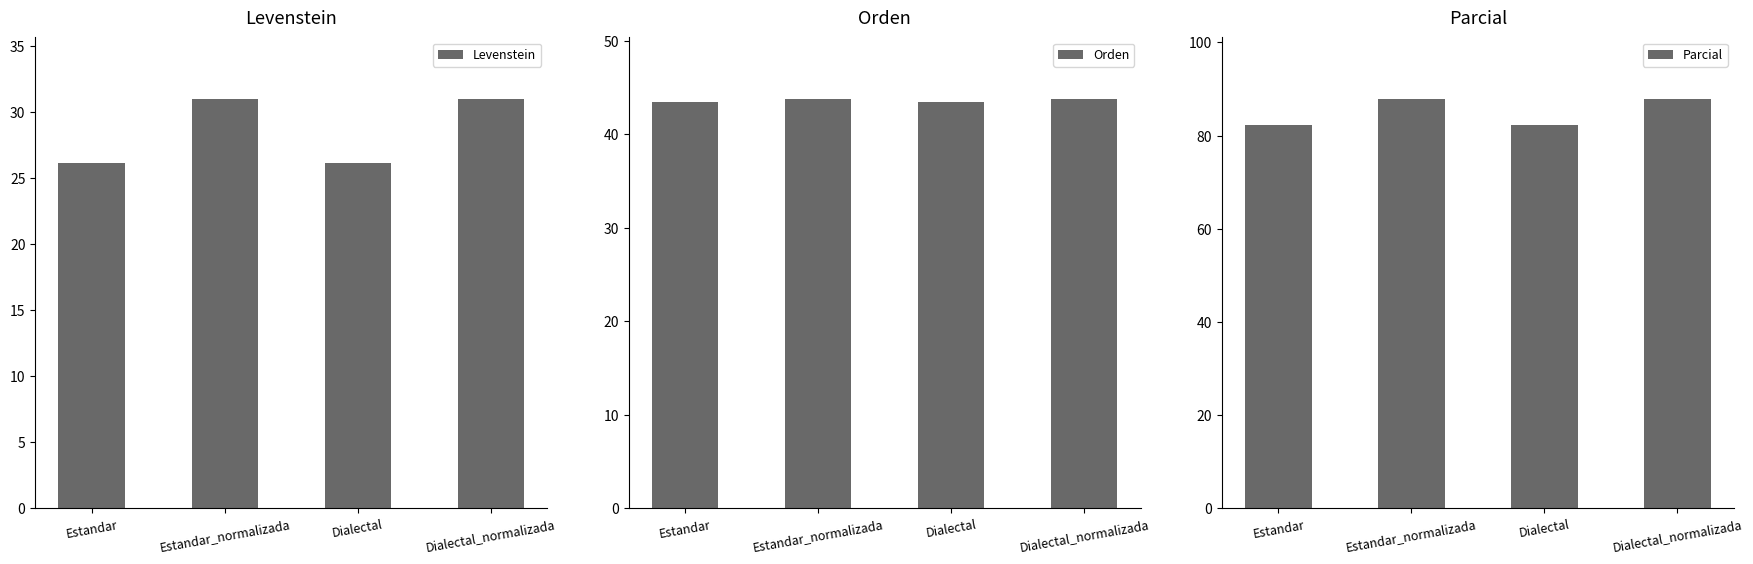

At how many categories does at least one series exceed 27?

4